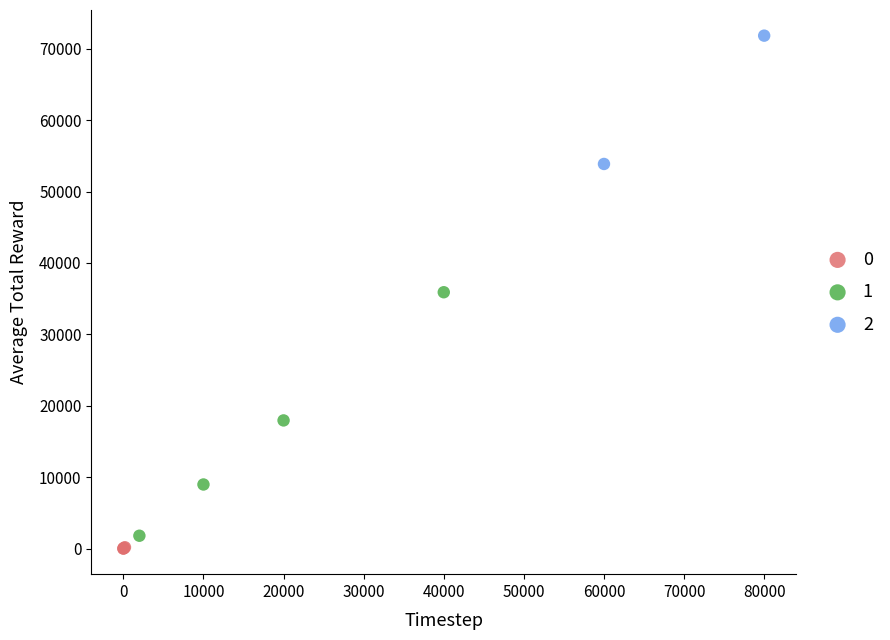

Which series has the widest spread of Y values?

1